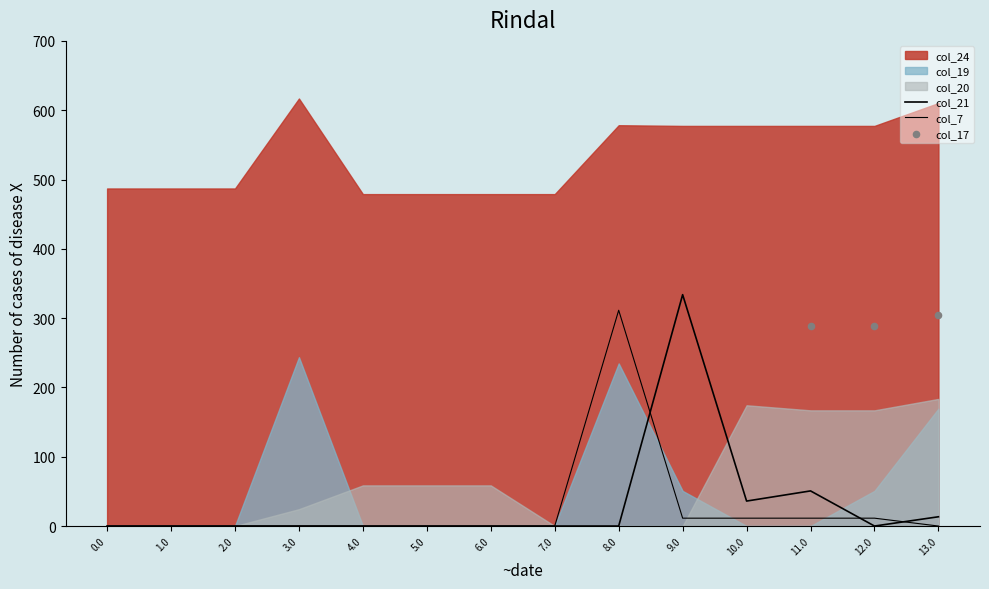

At how many categories does at least one series exceed 329?

14